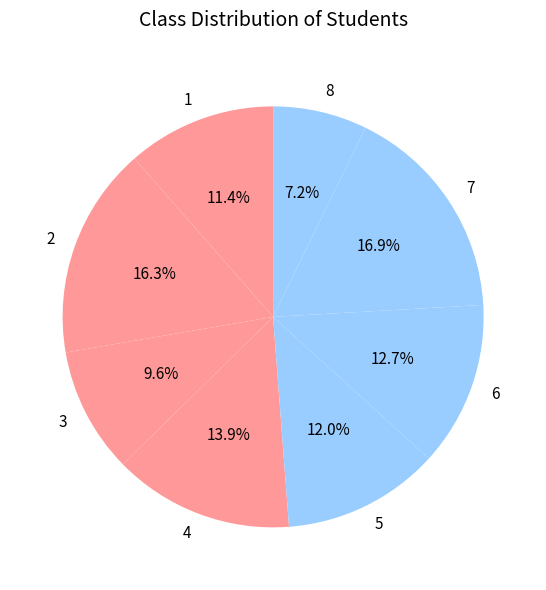

How many segments does this pie chart have?

8